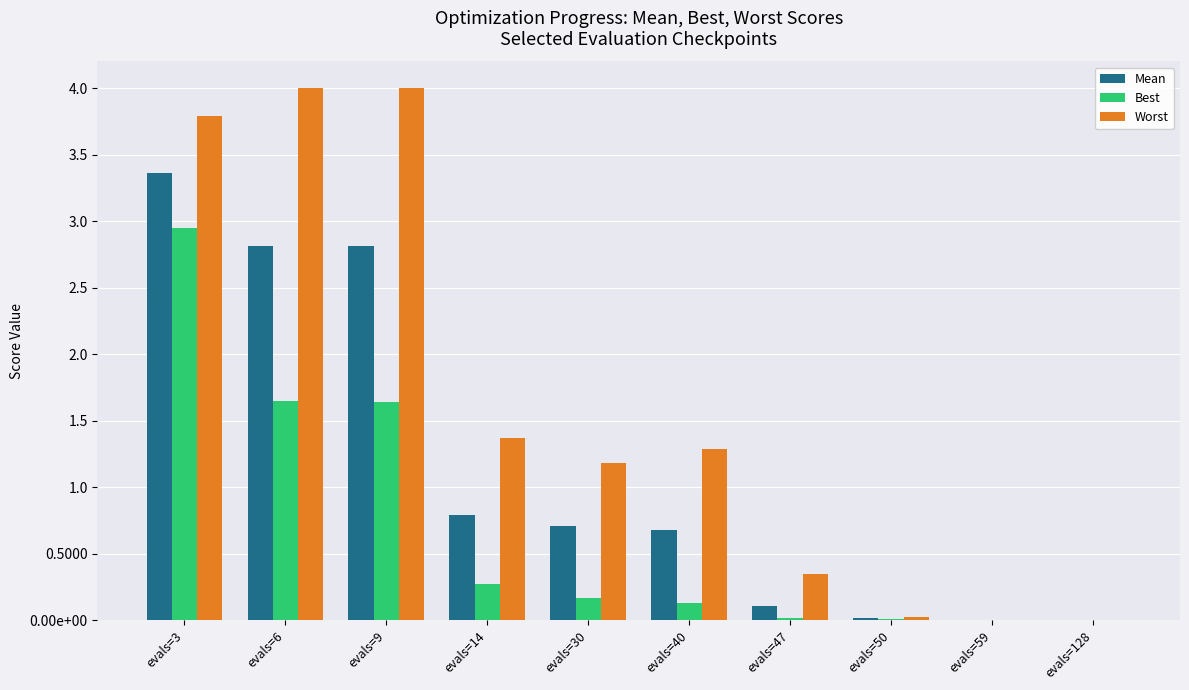

What is the approximate value of Worst at evals=30?

1.2